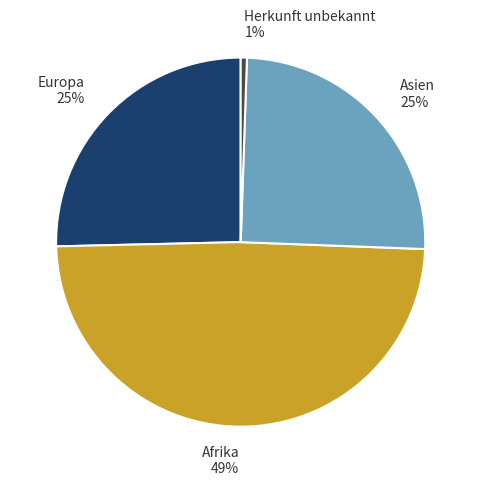

True or false: Europa accounts for 25% of the total.

True